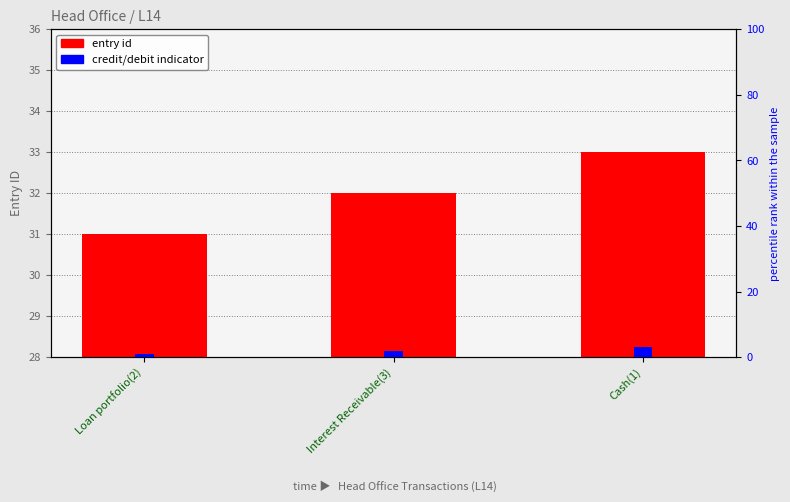

The value of credit/debit indicator at Cash(1) is 3. True or false?

True